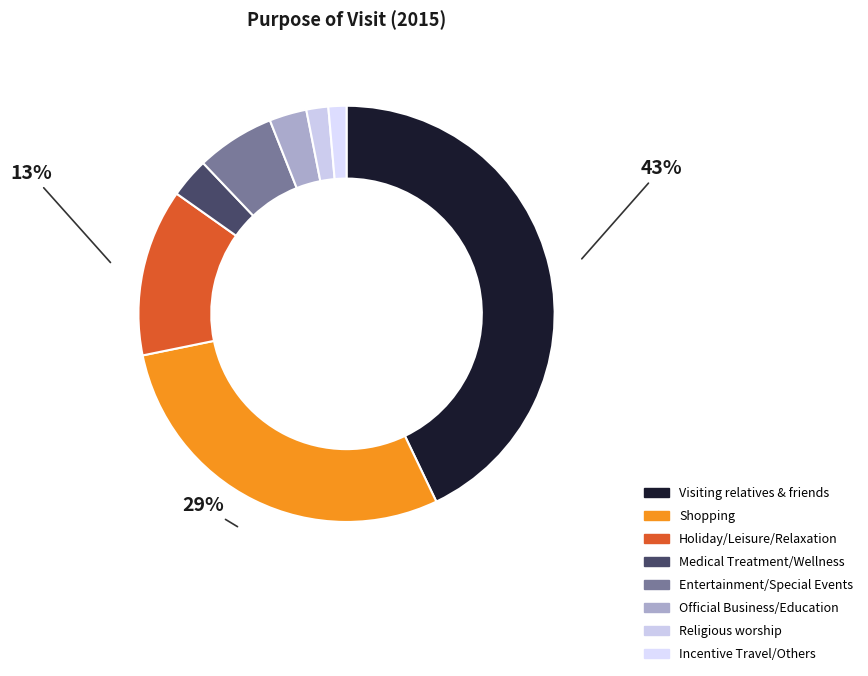

What is the total percentage of Incentive Travel/Others and Religious worship?

3.1%